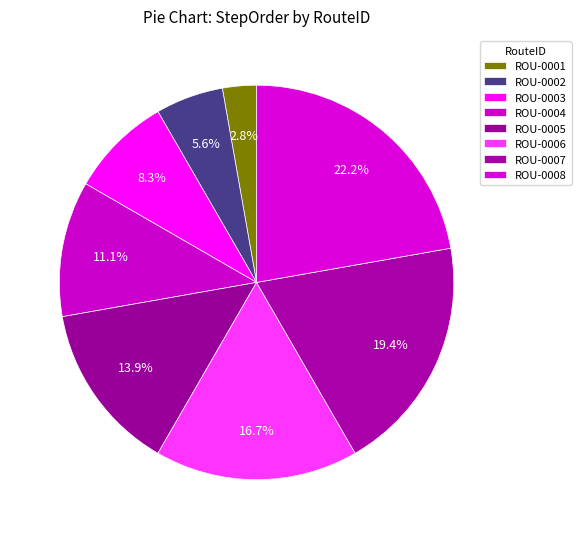

To the nearest percent, what percentage of the pie is ROU-0003?

8%